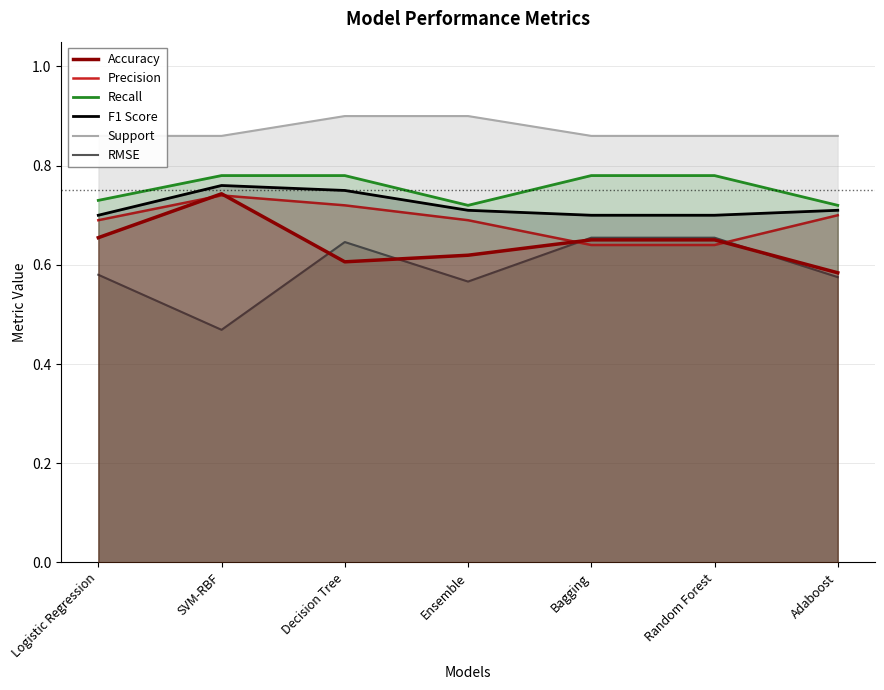

Rank the series at Ensemble from lowest to highest value.

RMSE, Accuracy, Precision, F1 Score, Recall, Support